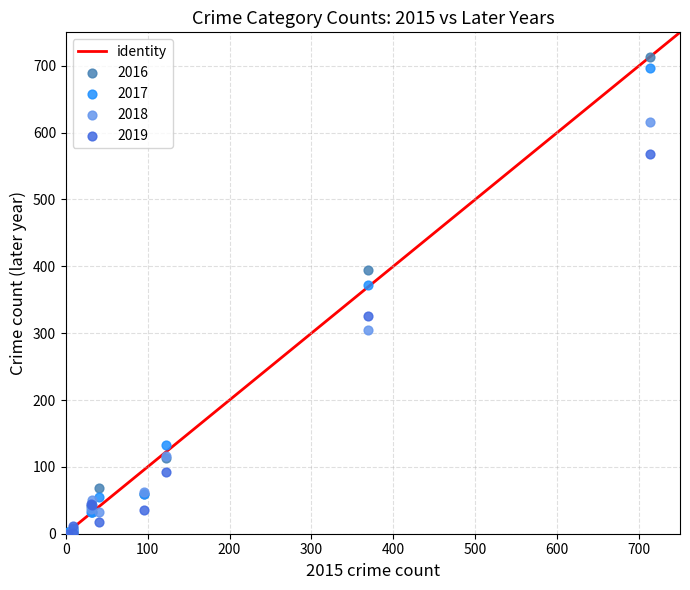

Across all series, what Y value is closest to 356?

372